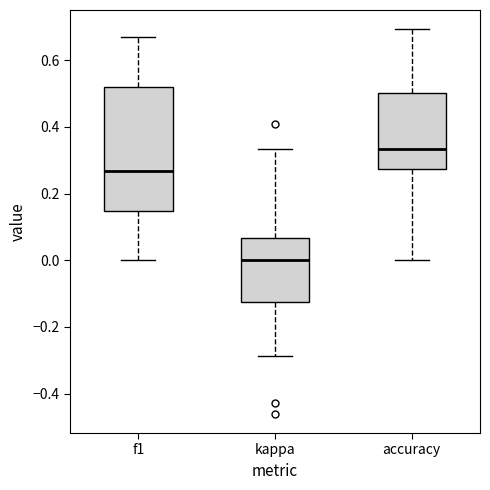

Where does the upper whisker of the box for accuracy end on the y-axis? The values are not printed on the chart, so give them approximately, as read against the axis.

0.70